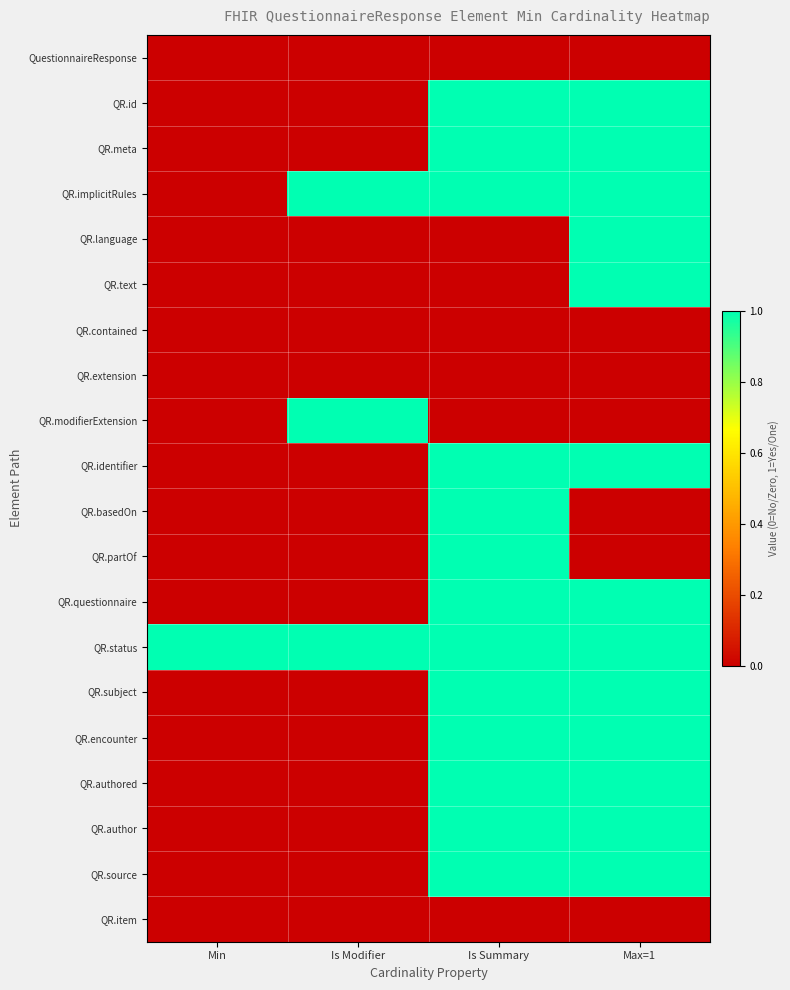

What is the total value across all series at Max=1?

13